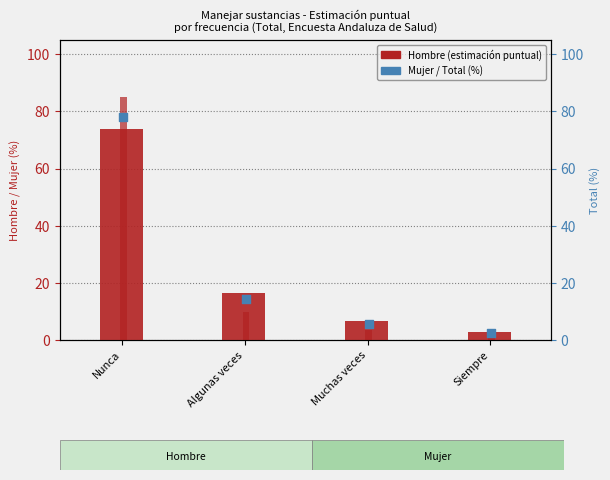

Which series reaches the minimum Y coordinate?

Mujer (%)